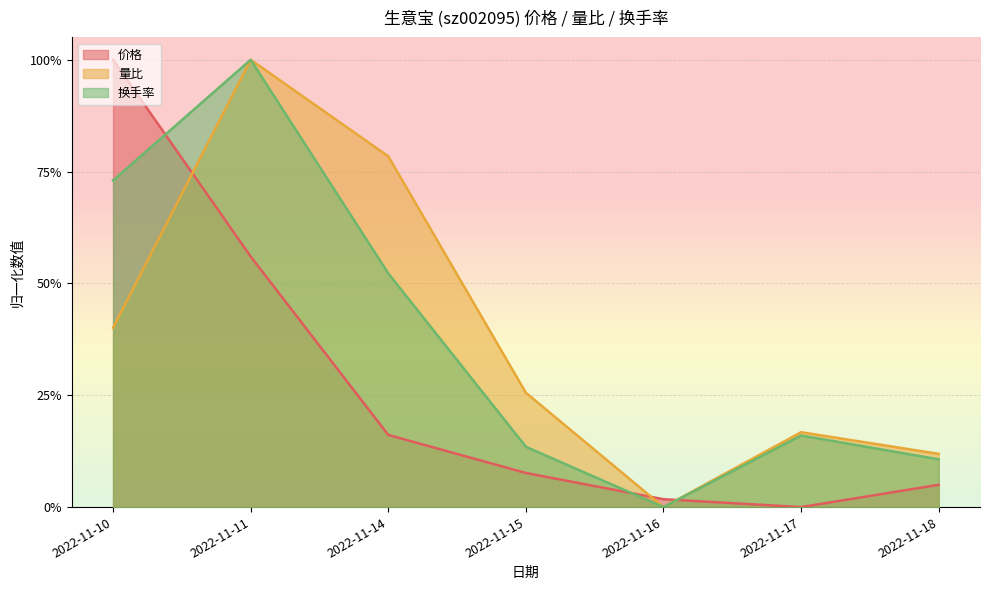

What is the maximum value for 换手率?

1.0